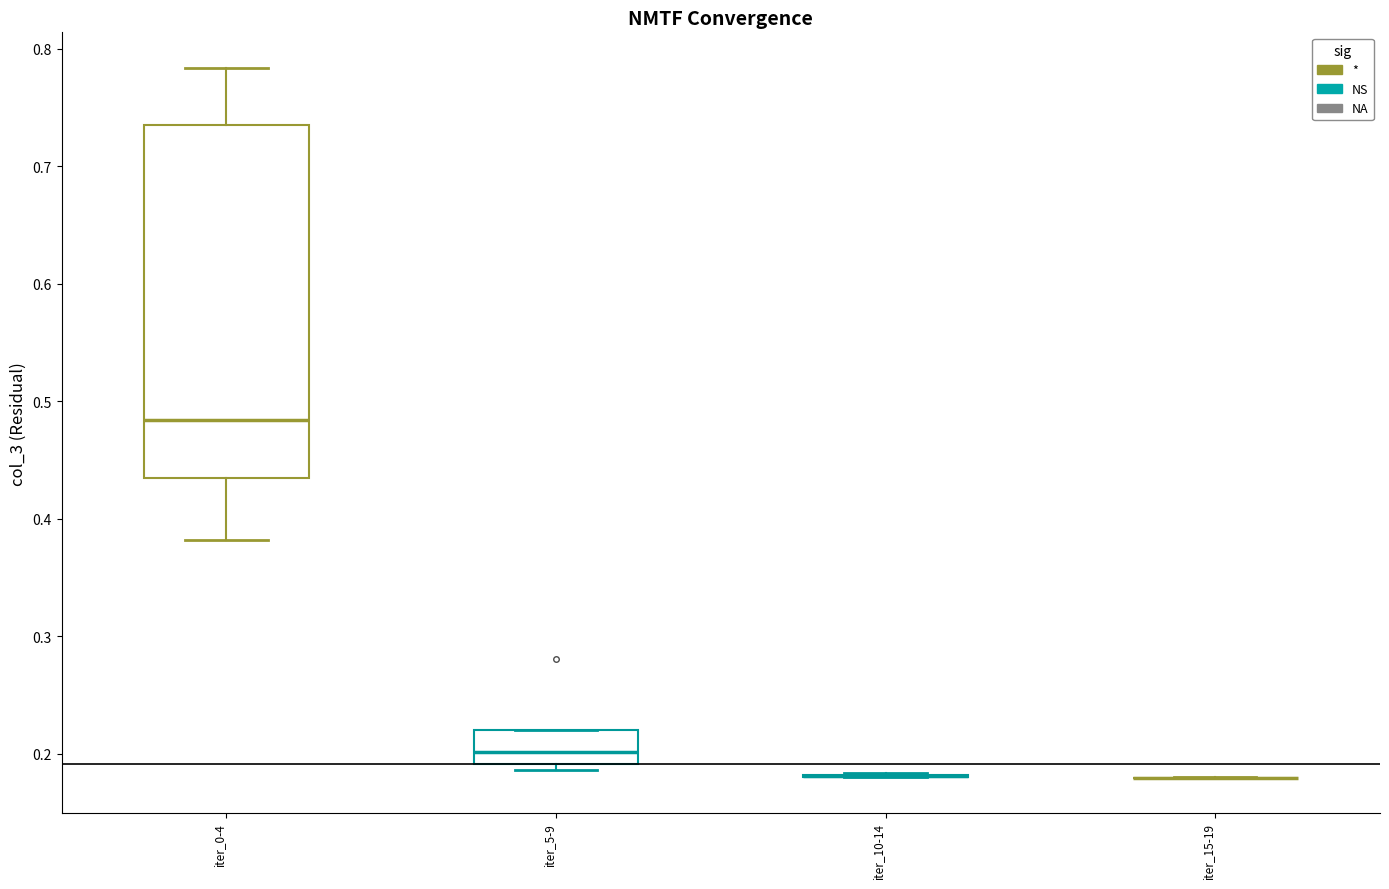

Reading left to right, read every box against the y-axis: the position of its median line, the range the box covers, and the ends of its whiskers. The values are not printed on the chart, so give them approximately, as read against the axis.

iter_0-4: median 0.48, box 0.43 to 0.74, whiskers 0.38 to 0.78
iter_5-9: median 0.20, box 0.19 to 0.22, whiskers 0.19 (just below the box's lower edge) to 0.22
iter_10-14: box collapsed to a line at 0.18, whiskers 0.18 to 0.18
iter_15-19: box collapsed to a line at 0.18, whiskers 0.18 to 0.18